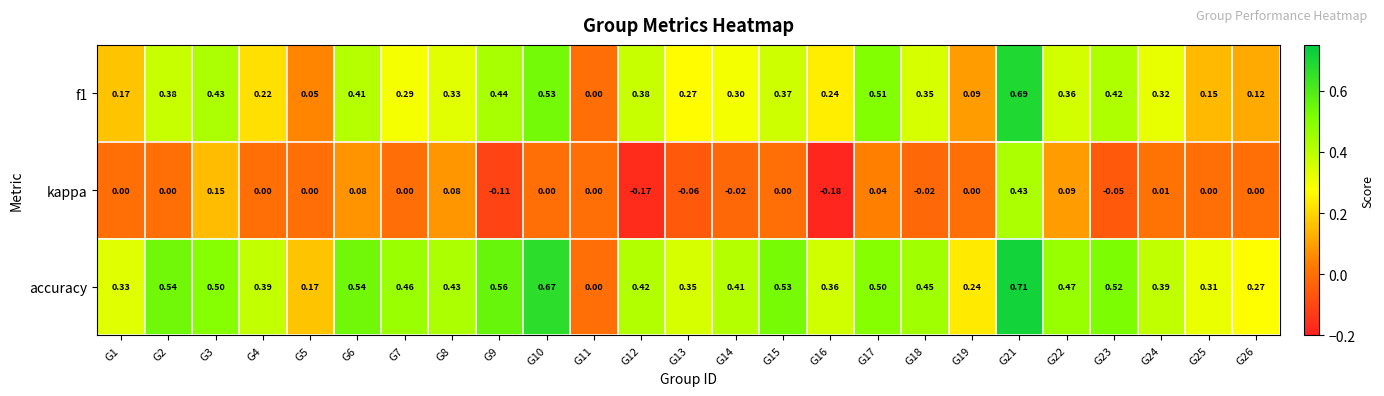

List the series in order of their overall mean, highest first.

accuracy, f1, kappa